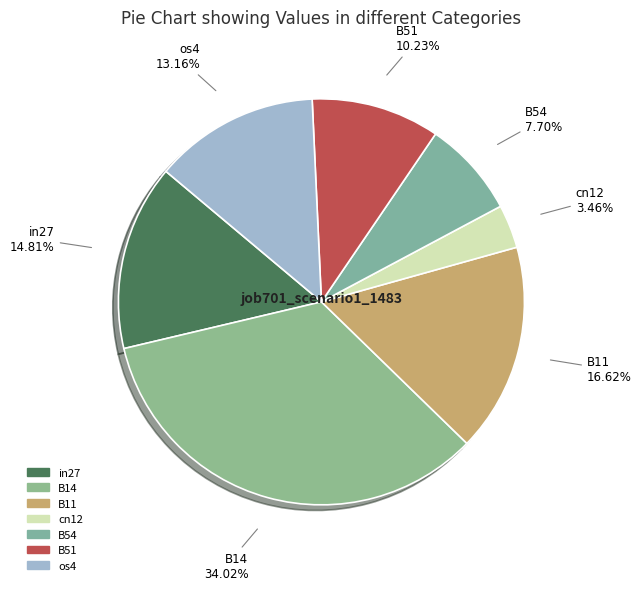

To the nearest percent, what percentage of the pie is in27?

15%